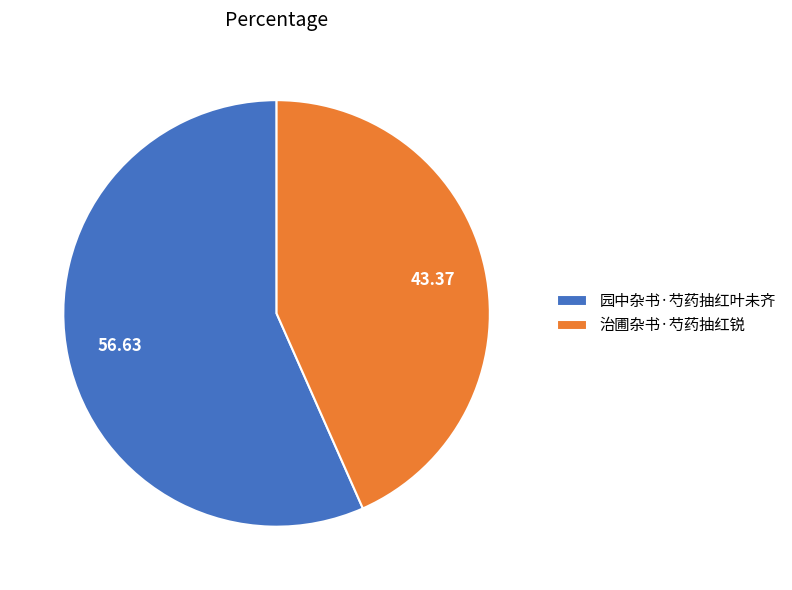

Rank the categories by value from highest to lowest.

园中杂书·芍药抽红叶未齐, 治圃杂书·芍药抽红锐